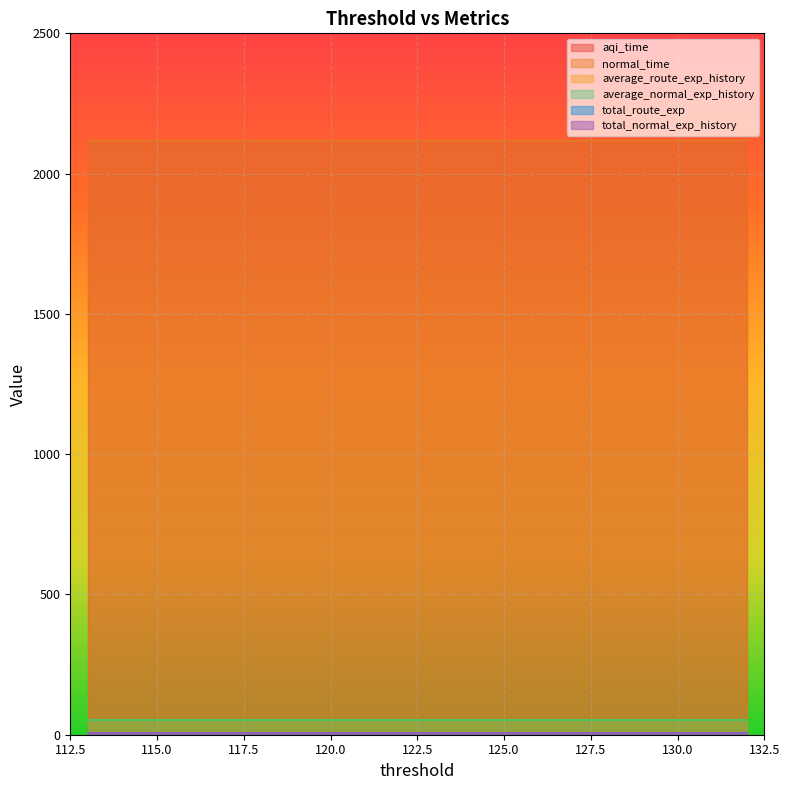

What is the difference between the highest and lowest values at 115?

2110.6